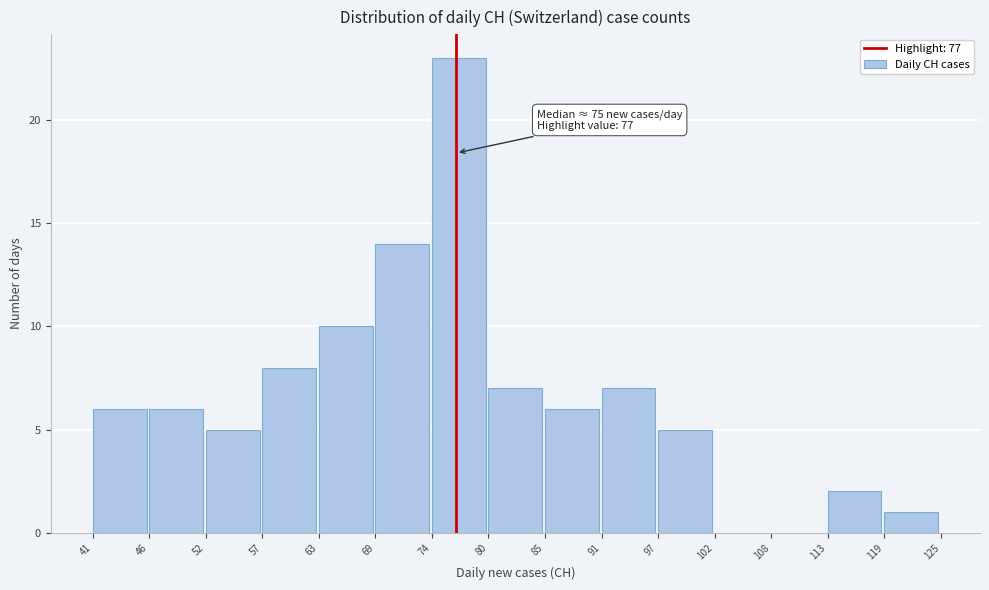

Over which range of the x-axis is the bar tallest?

74 to 80